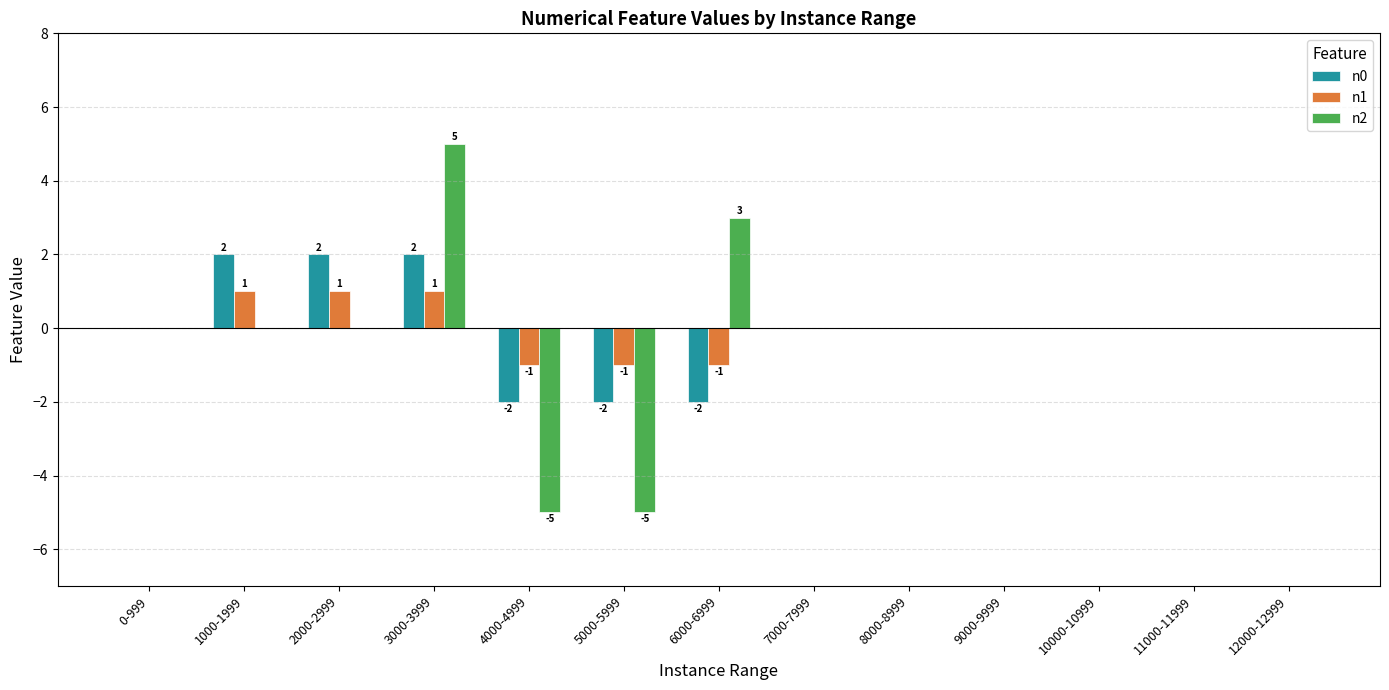

What is the sum of the n0 values at 9000-9999 and 6000-6999?

-2